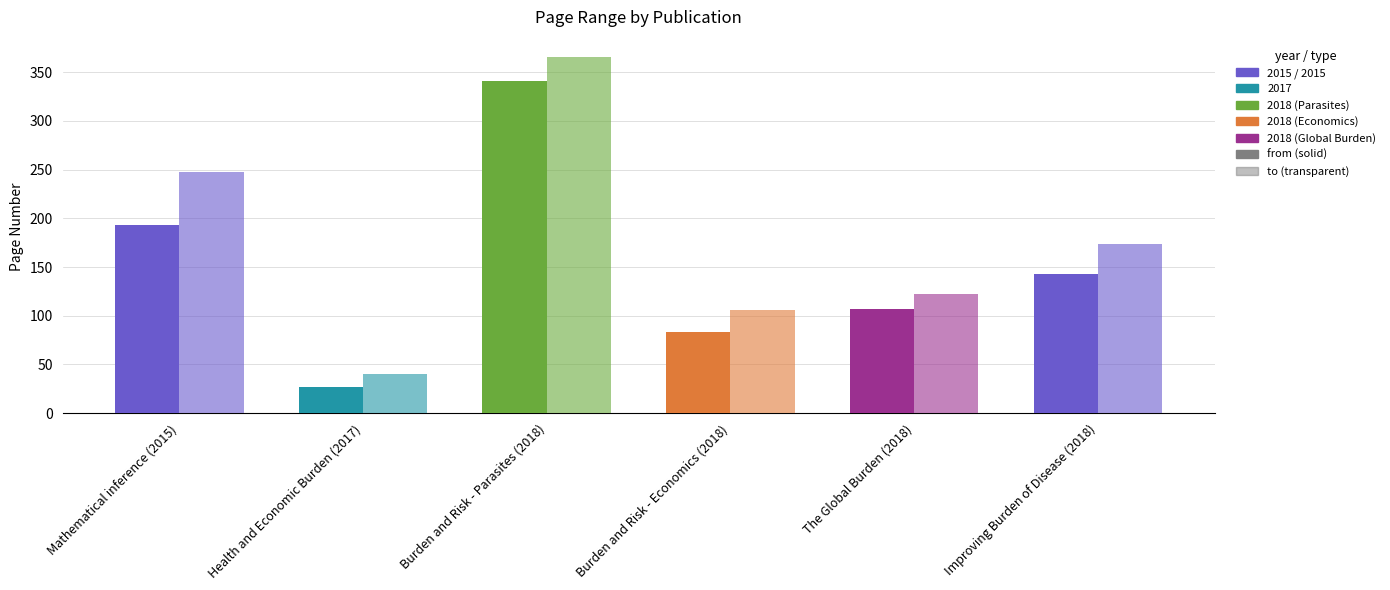

Does the chart contain stacked bars?

No